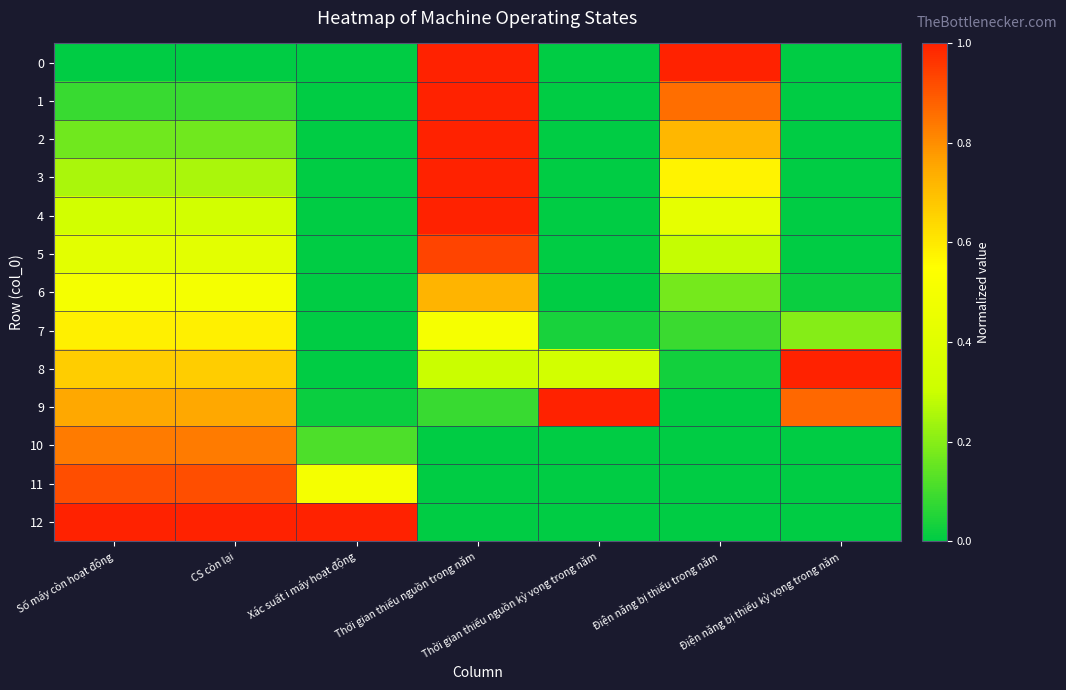

What is the total value across all series at Thời gian thiếu nguồn trong năm?

7.6